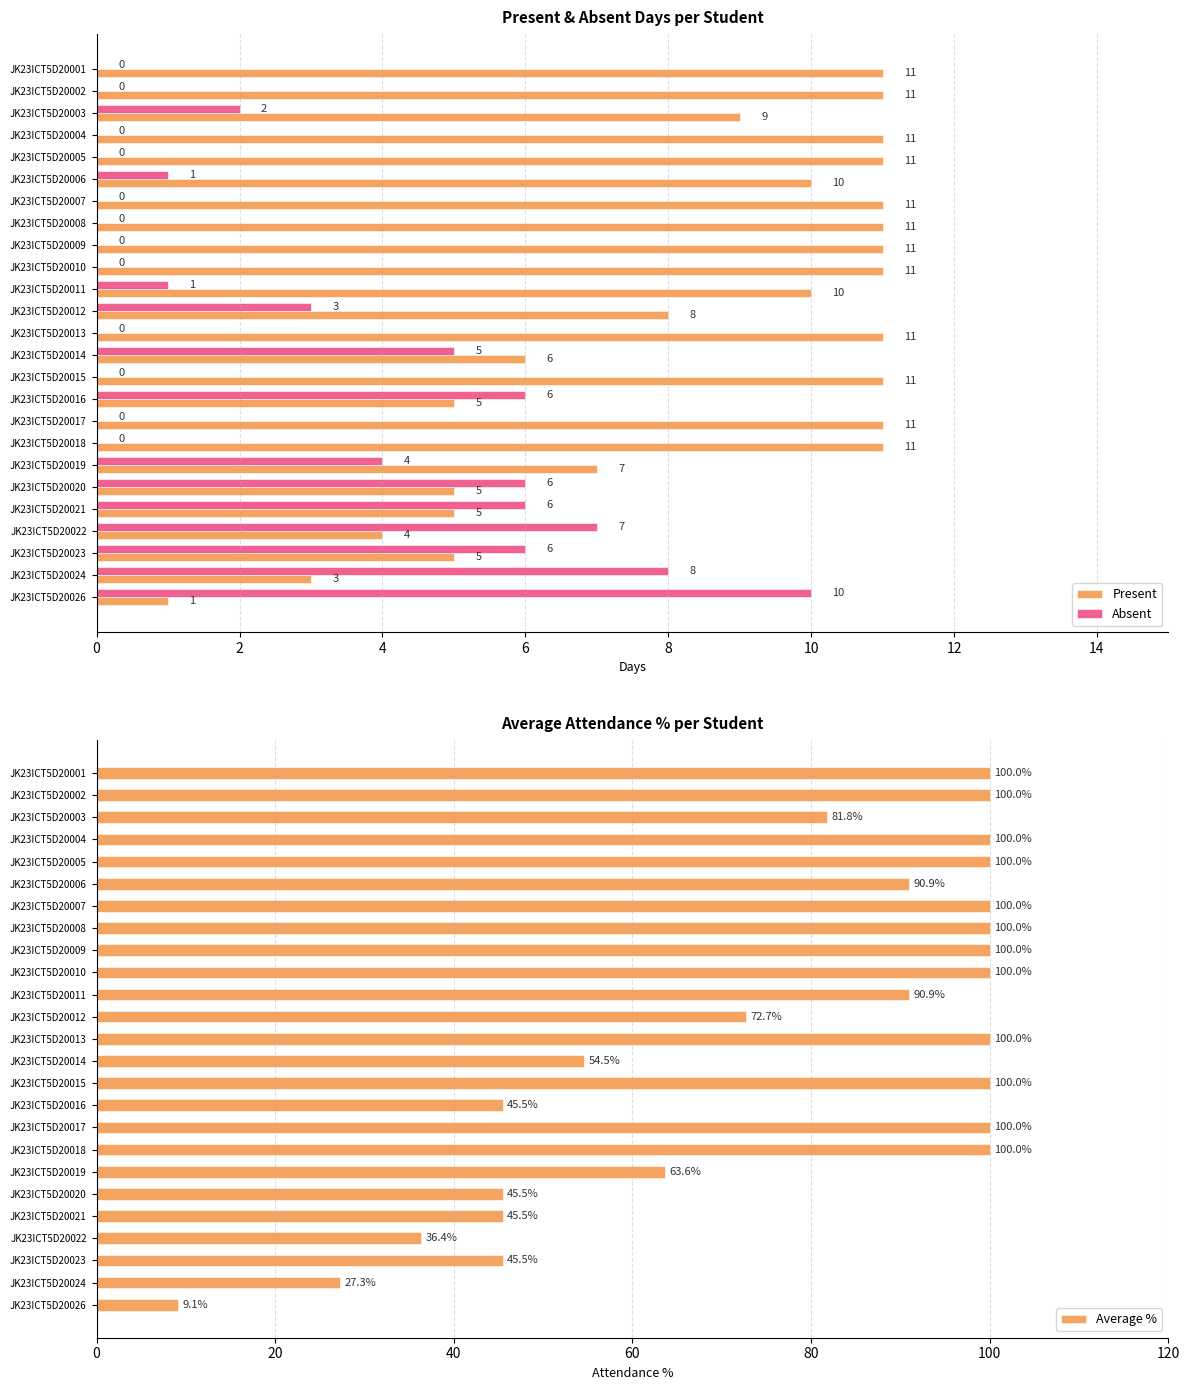

The Present series shows 6 at JK23ICT5D20003. True or false?

False